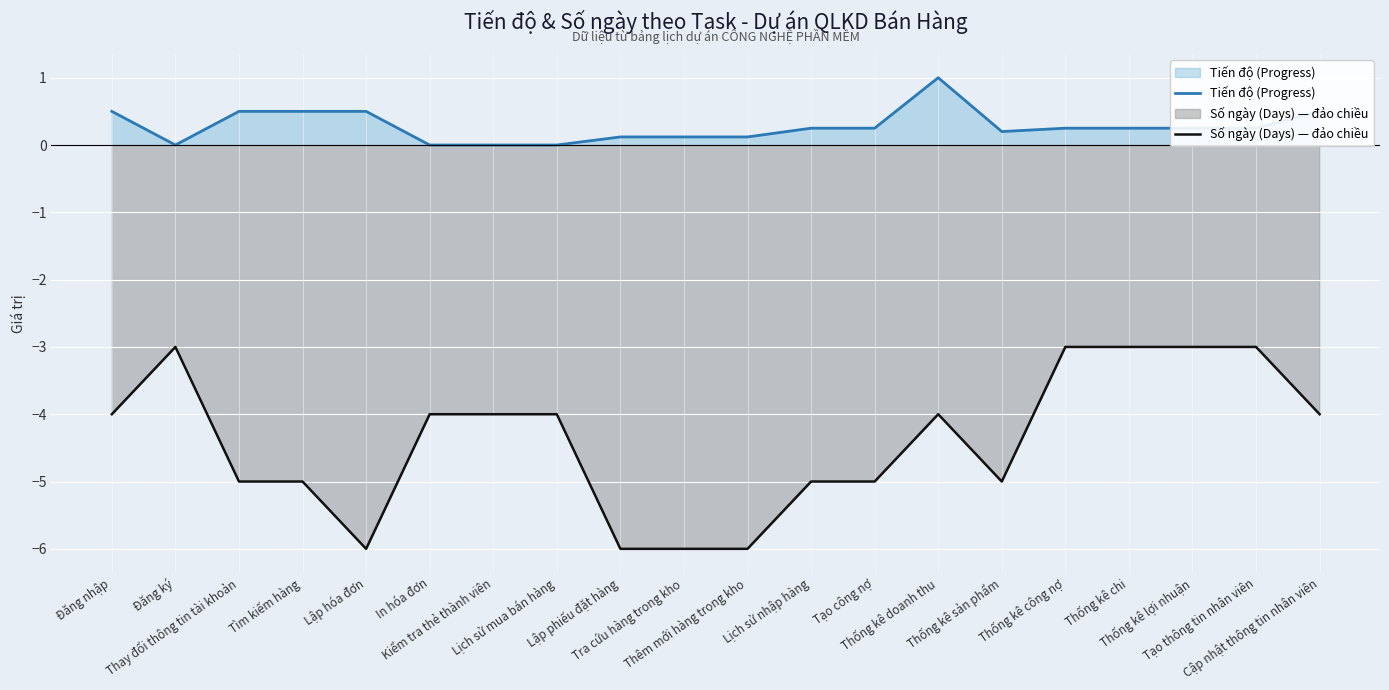

Count the number of data series in this chart.

2